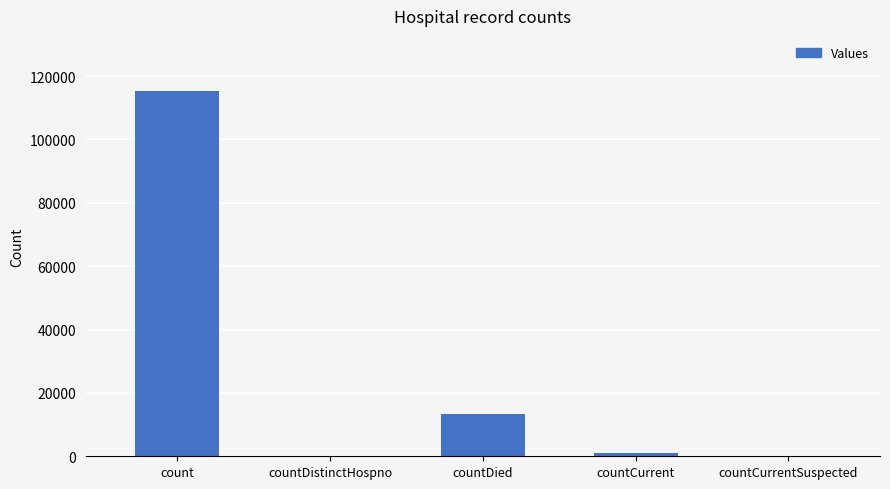

True or false: the data shows 65765 at countDistinctHospno.

False